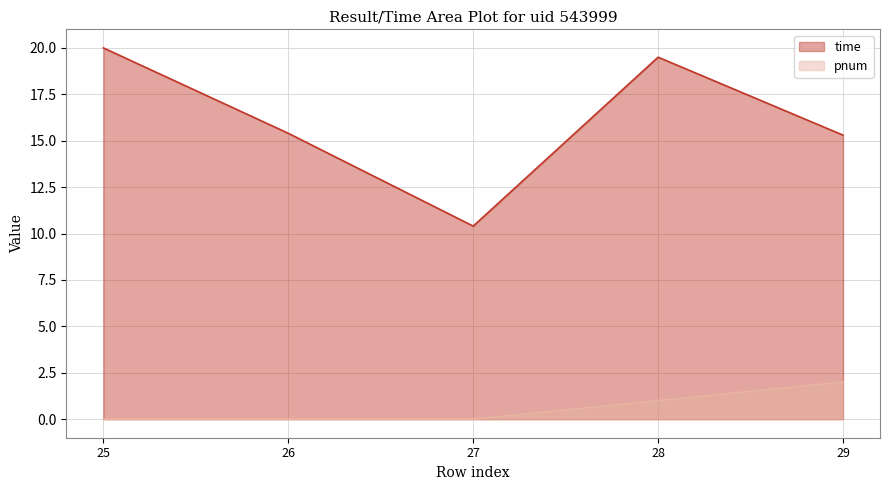

What is the difference between the maximum and second lowest values in the pnum series?

2.0